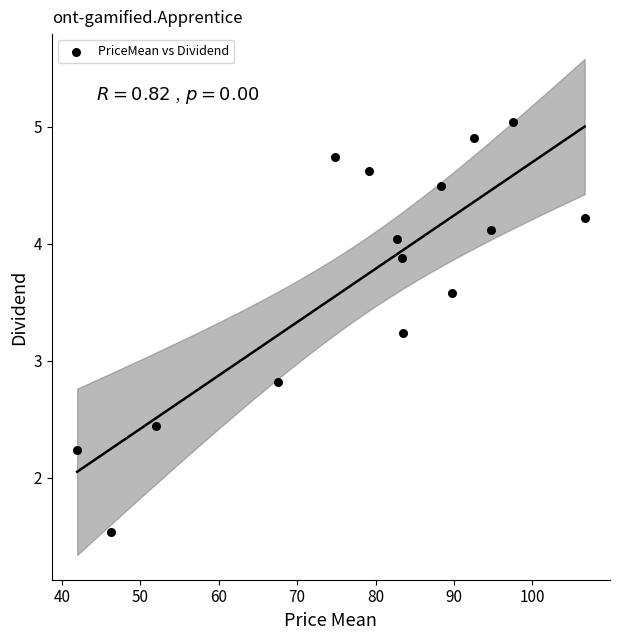

What is the range of X values (max minus min)?

64.7